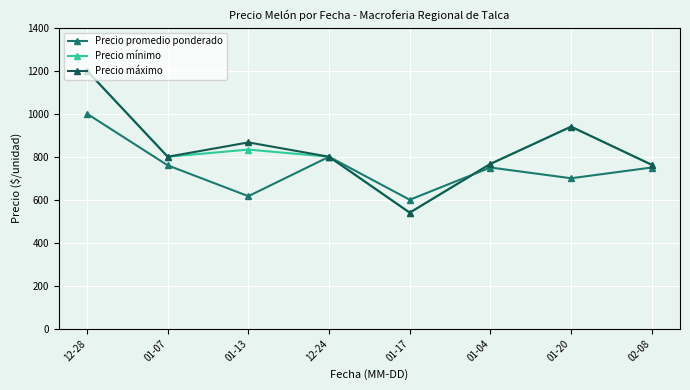

At which label does Precio promedio ponderado first exceed 750?

12-28